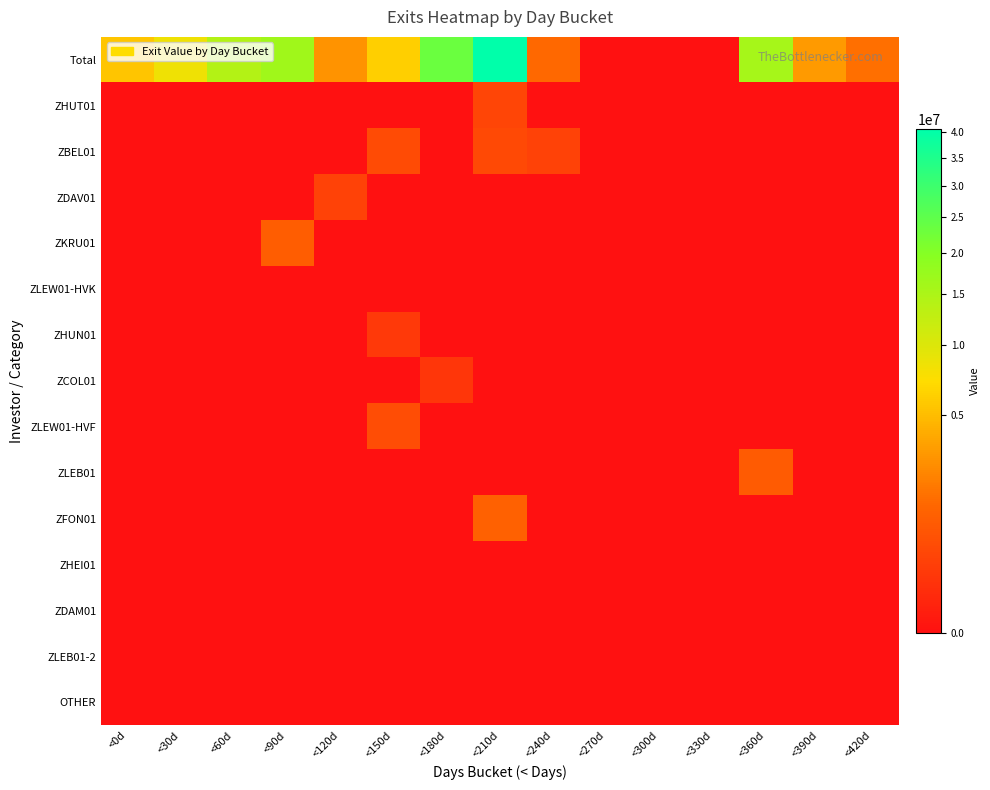

What is the sum of all ZHUT01 values?

375054.7